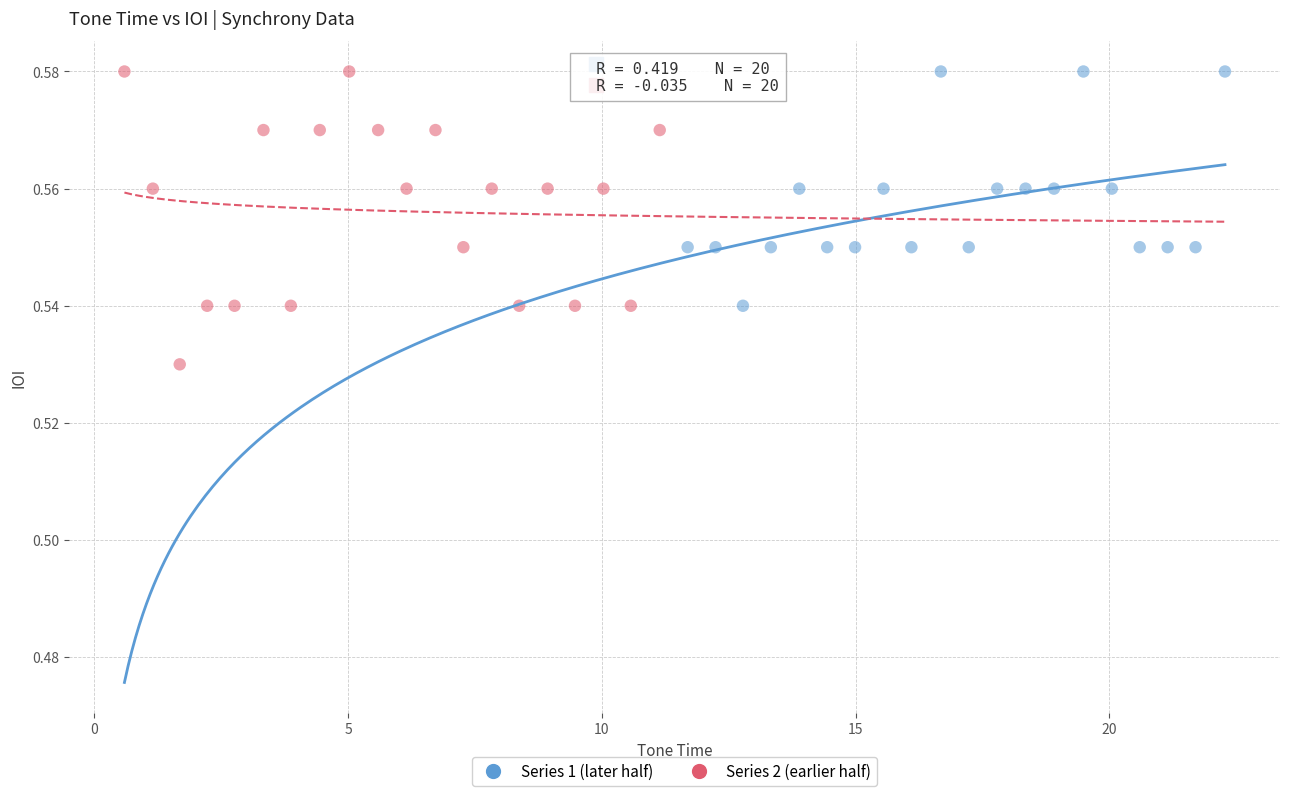

Which series reaches the minimum Y coordinate?

Series 2 (earlier half)